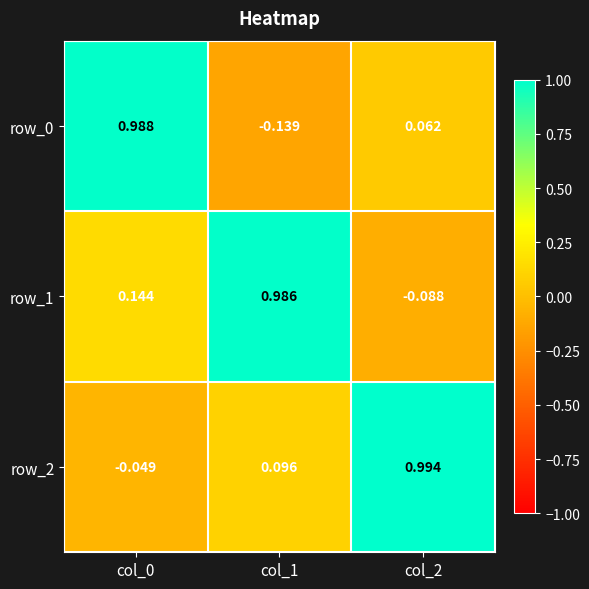

What is the difference between the row_0 values at col_2 and col_0?

0.9